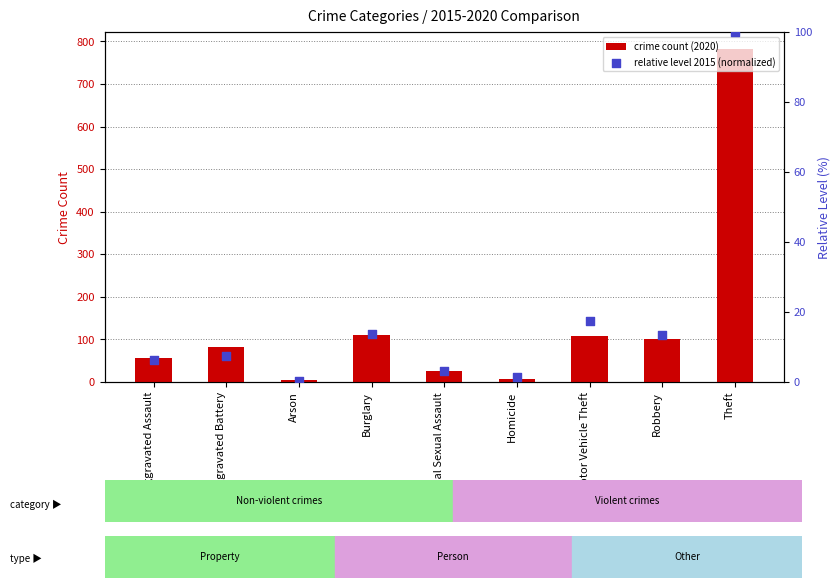

What is the total value across all series at Arson?

4.2